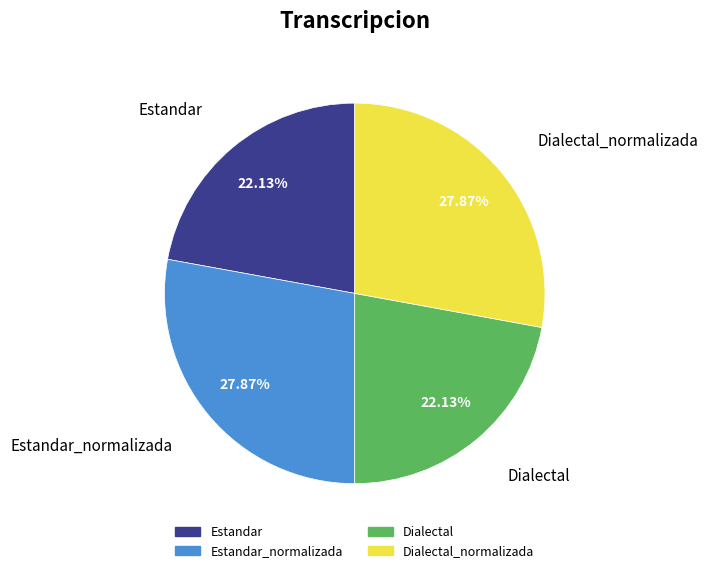

Is there any slice that represents more than half of the pie?

No